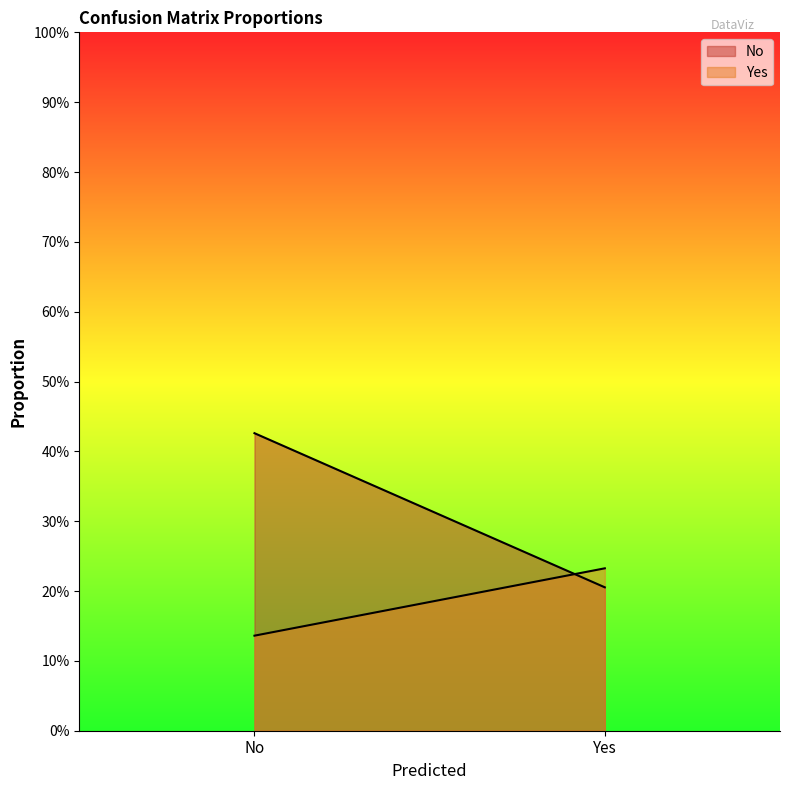

Which series has the largest total across all categories?

No